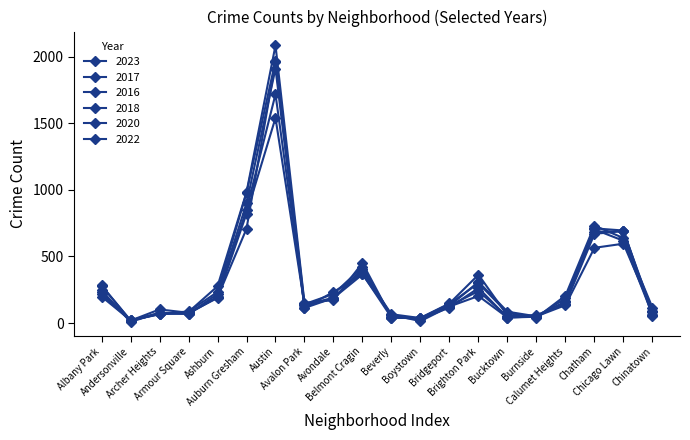

What is the total value across all series at Austin?

11189